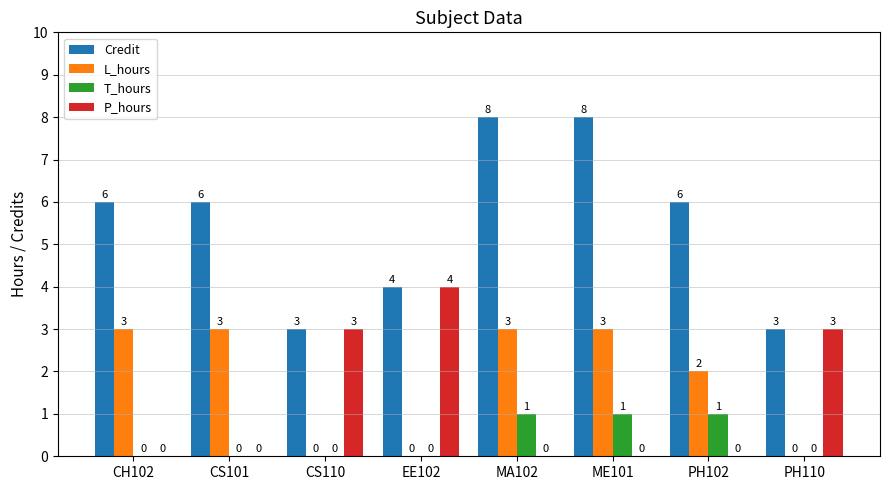

How many Credit values are between 4 and 8?

6